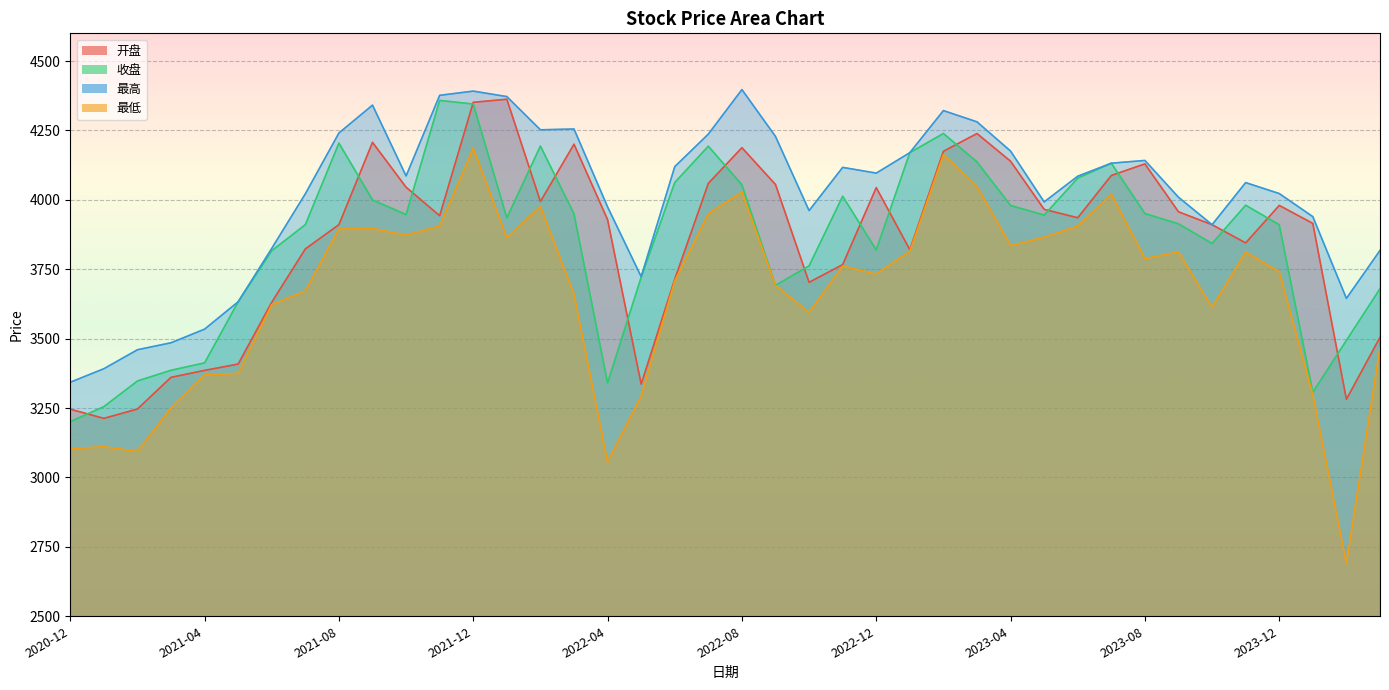

Read the 收盘 value at 2022-07.

4193.4